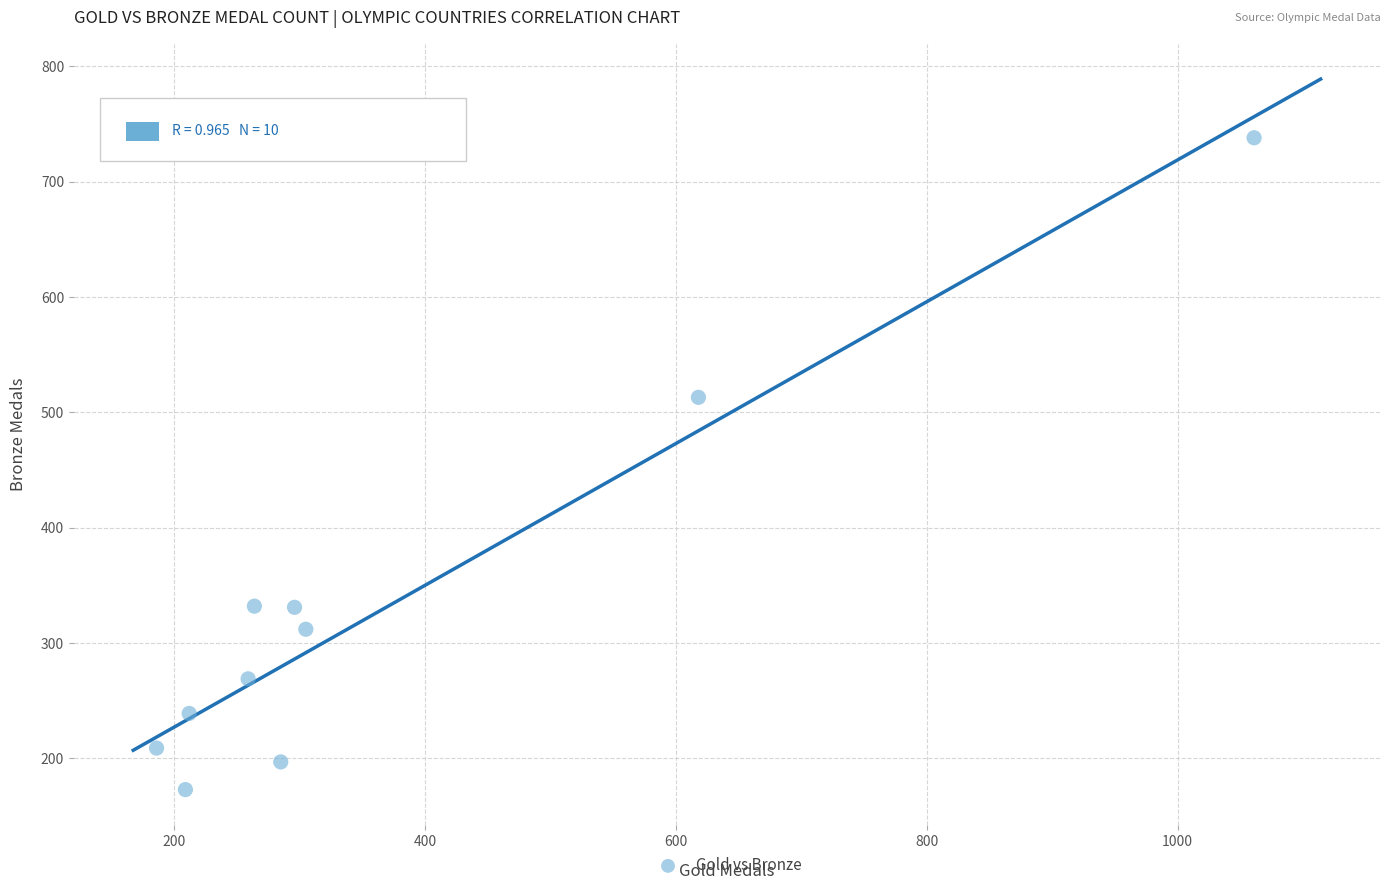

What is the range of Y values (max minus min)?

565